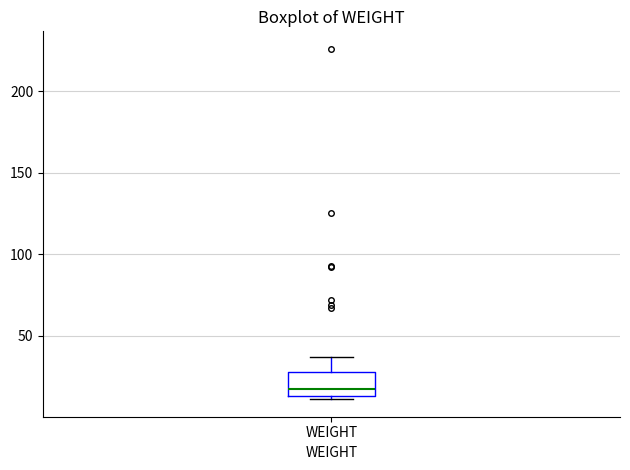

Where is the lower edge of the box for WEIGHT on the y-axis? The values are not printed on the chart, so give them approximately, as read against the axis.

15